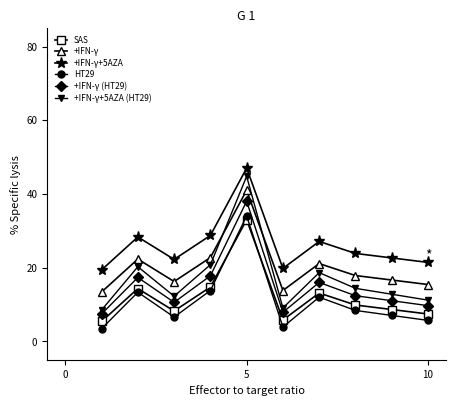

What is the lowest value of the SAS series?

5.4